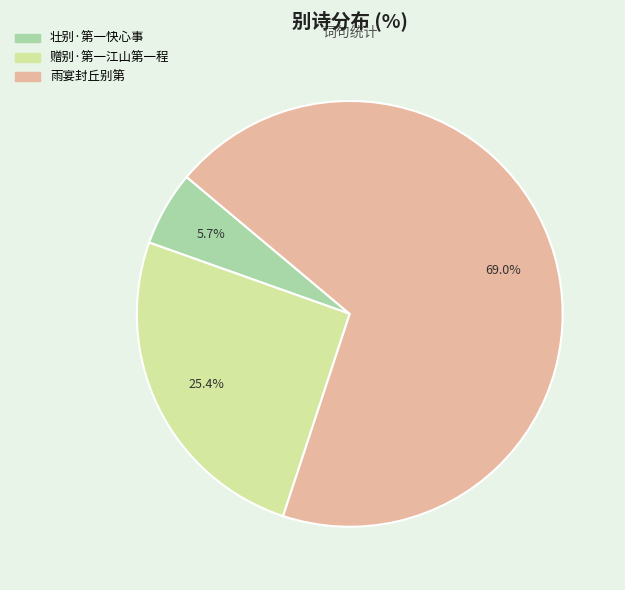

To the nearest percent, what is the difference between the largest and smallest slice percentages?

63%